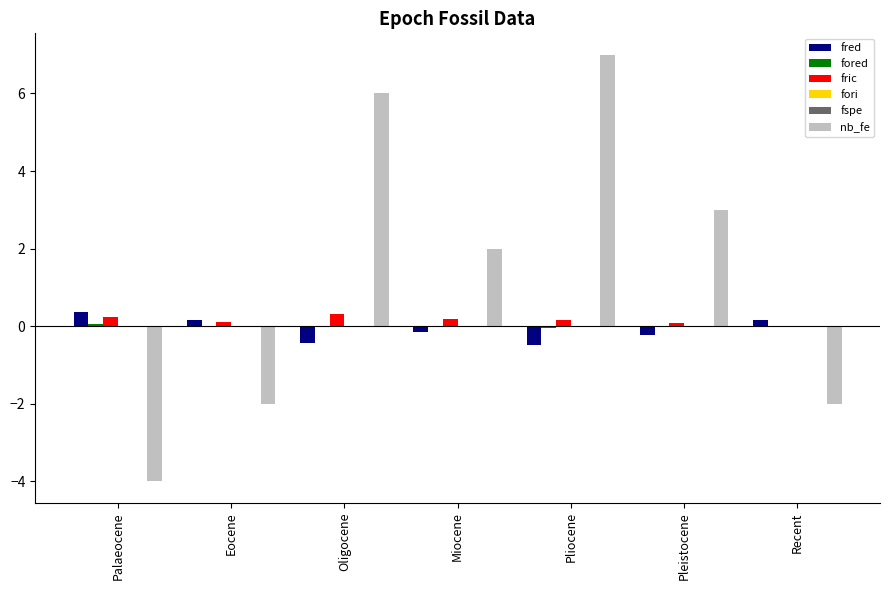

Which series has the widest spread of values?

nb_fe